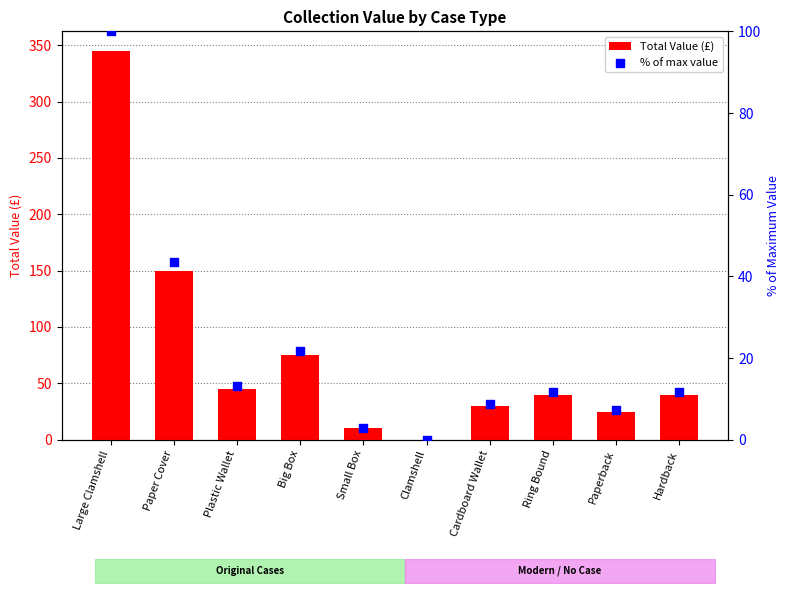

At how many categories does at least one series exceed 302?

1